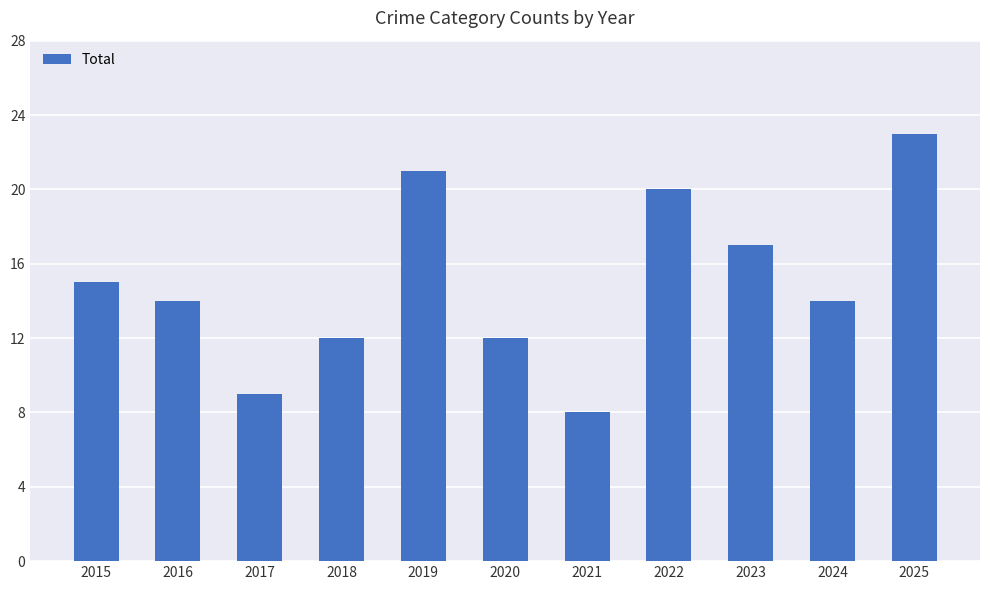

True or false: the data shows 12 at 2020.

True